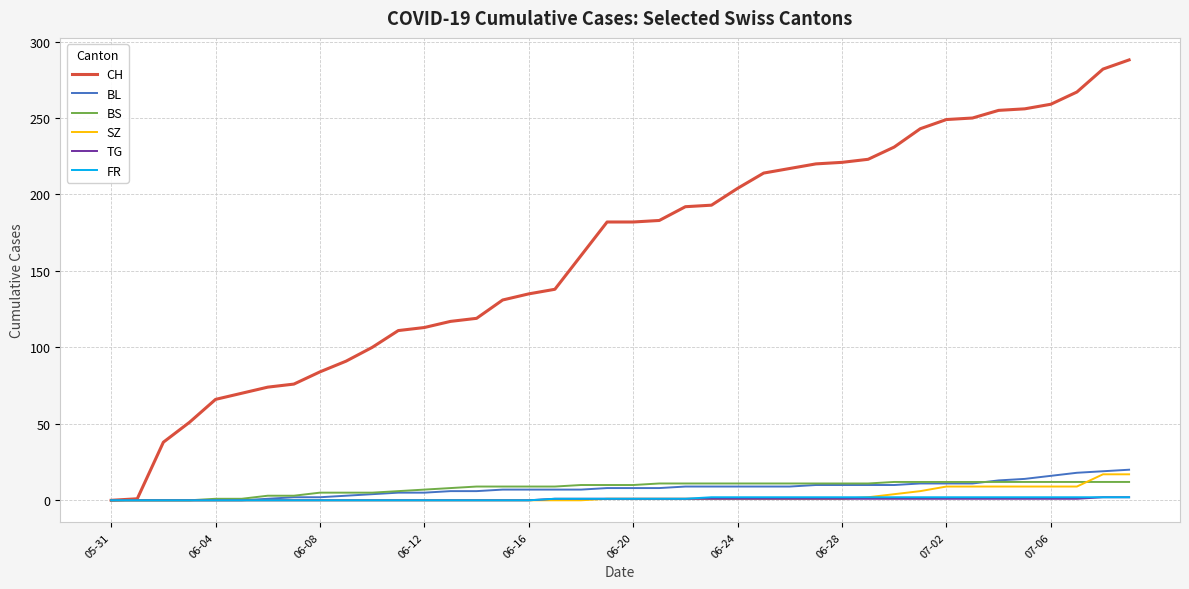

Which series has the widest spread of values?

CH